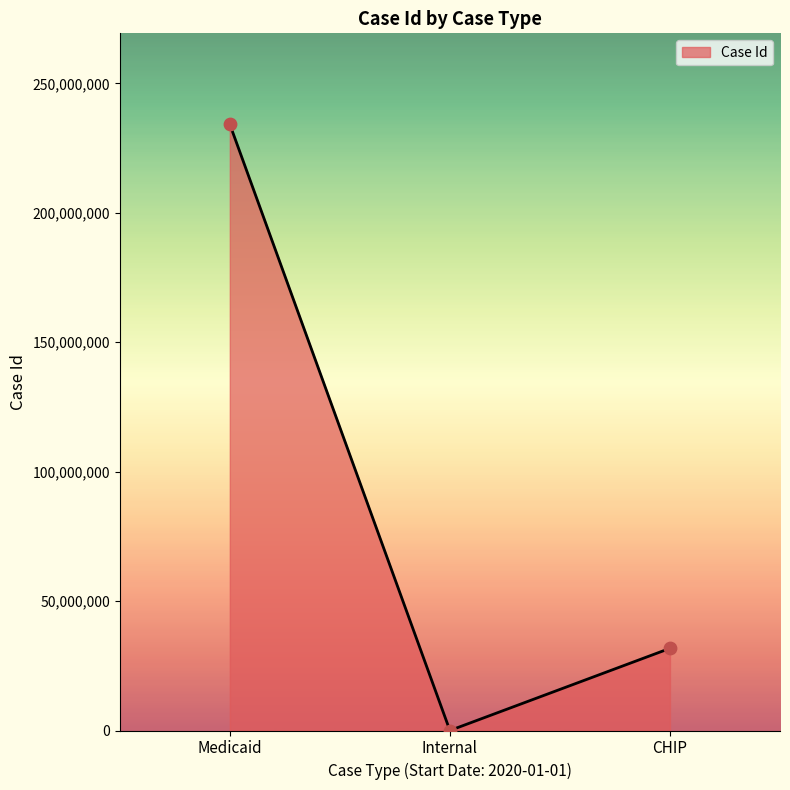

Between Internal and CHIP, which is larger?

CHIP